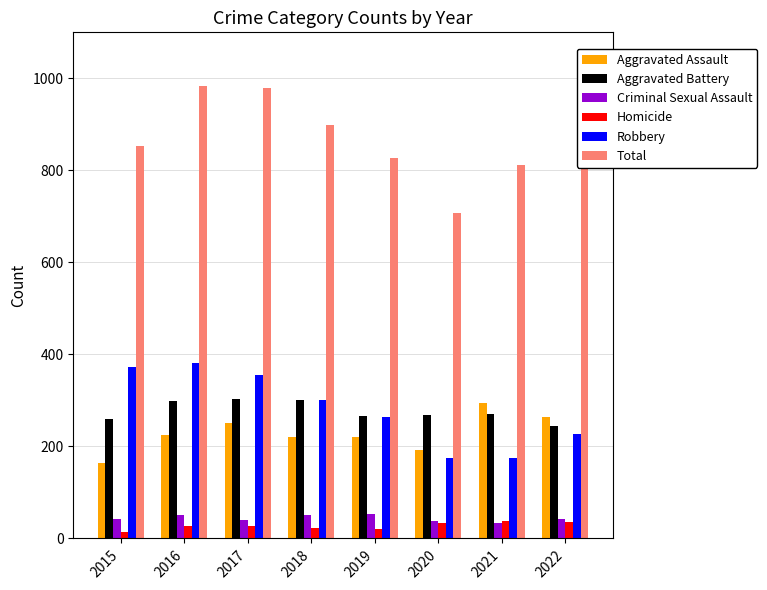

What is the highest value of the Robbery series?

381